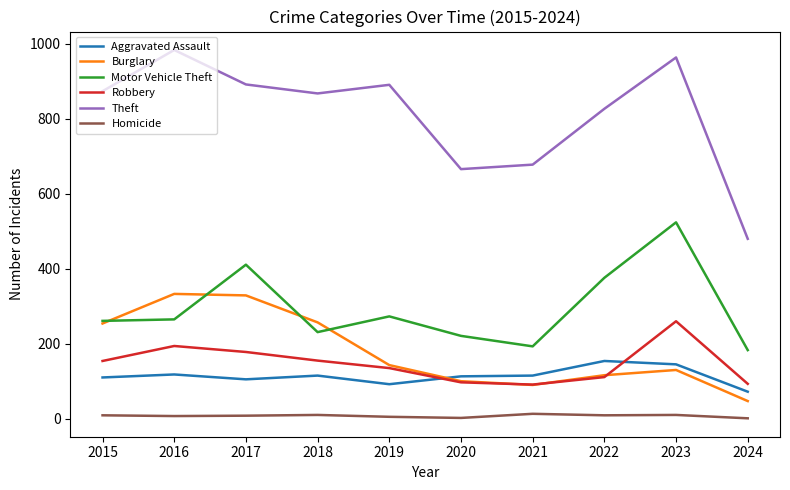

Is it true that Aggravated Assault equals 113 at 2020?

True